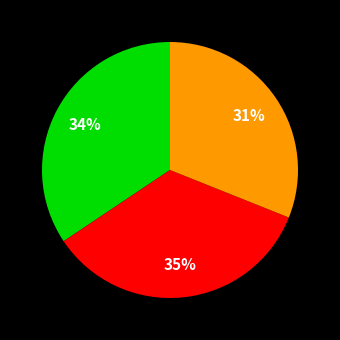

Count the number of slices in the pie.

3